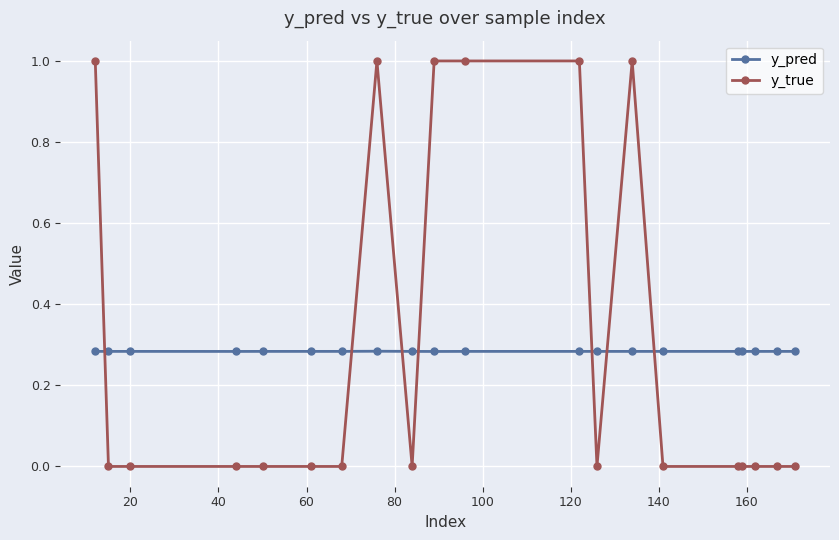

Which series has the widest spread of values?

y_true